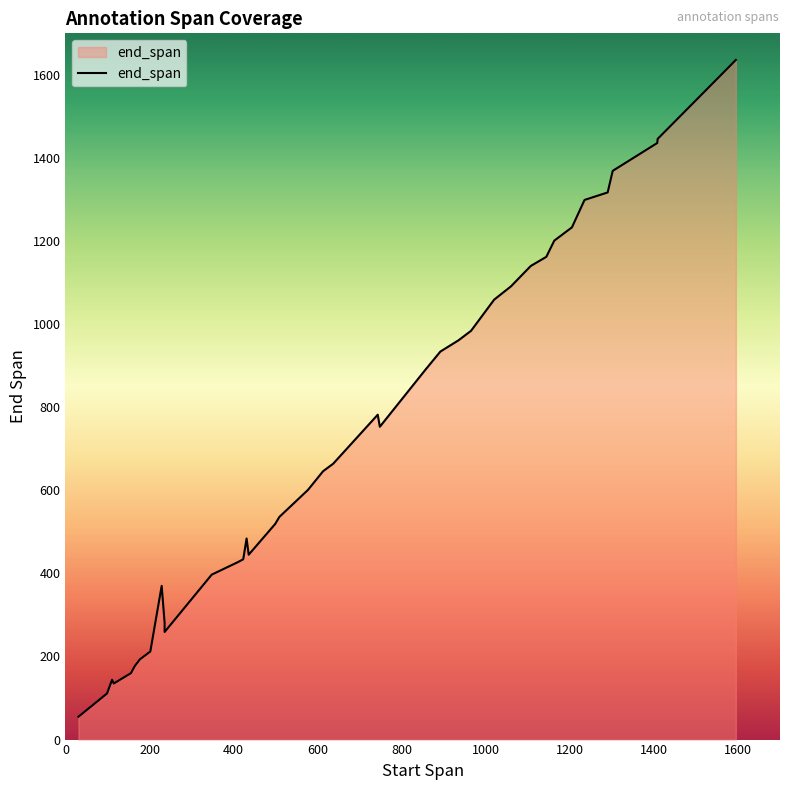

What is the sum of all values?

29538